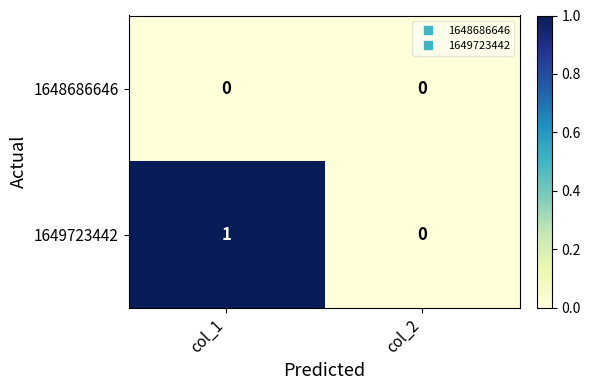

Which label corresponds to the largest value in the chart?

col_1